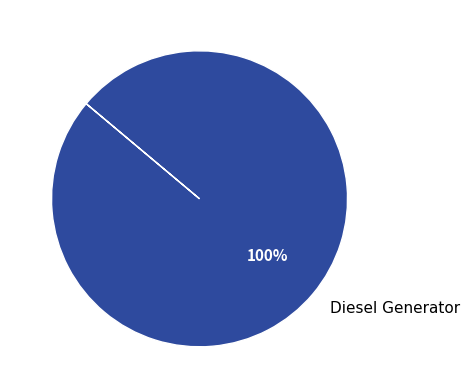

To the nearest percent, what portion does Diesel Generator represent?

100%